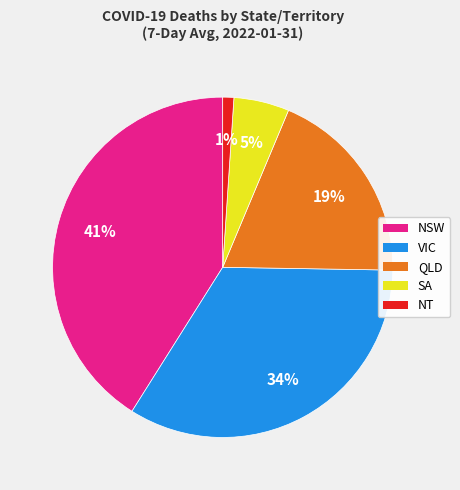

Is there a majority slice in this chart?

No